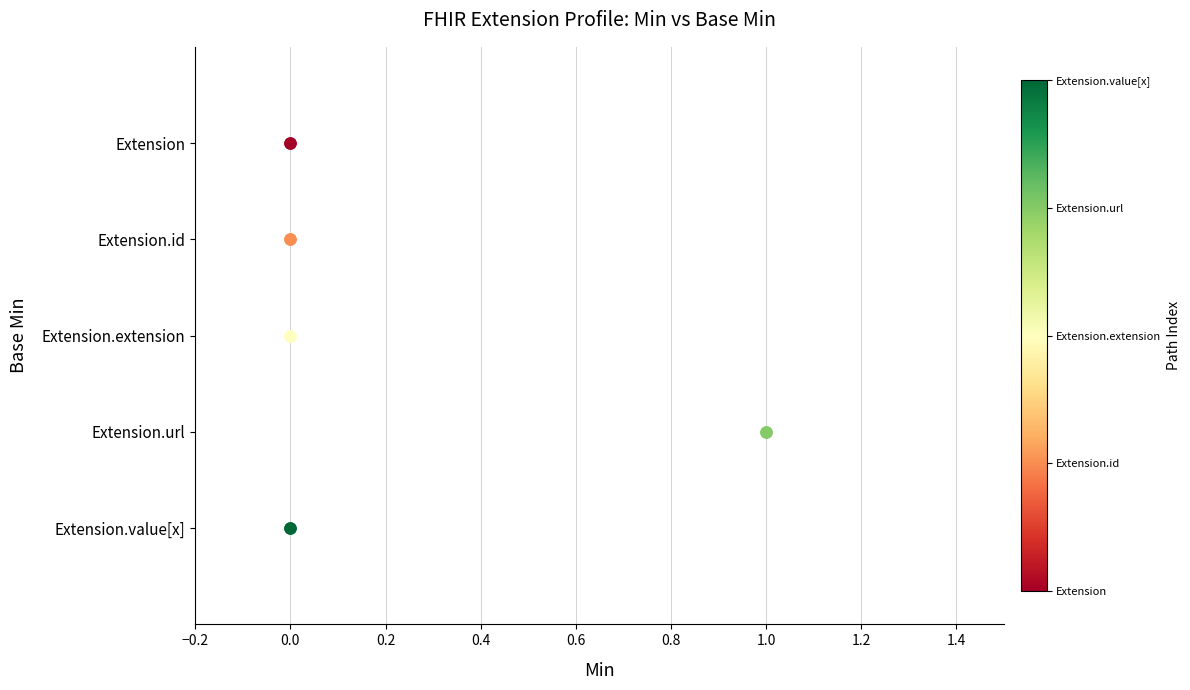

What are all the series names shown in the legend?

Extension, Extension.id, Extension.extension, Extension.url, Extension.value[x]